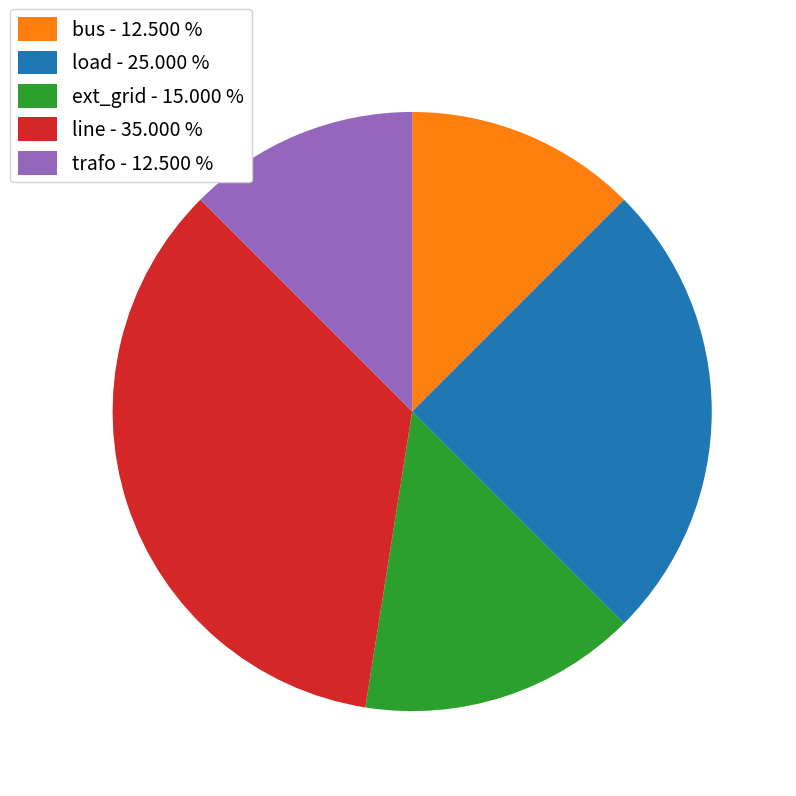

Which has a higher value, bus - 12.500 % or line - 35.000 %?

line - 35.000 %